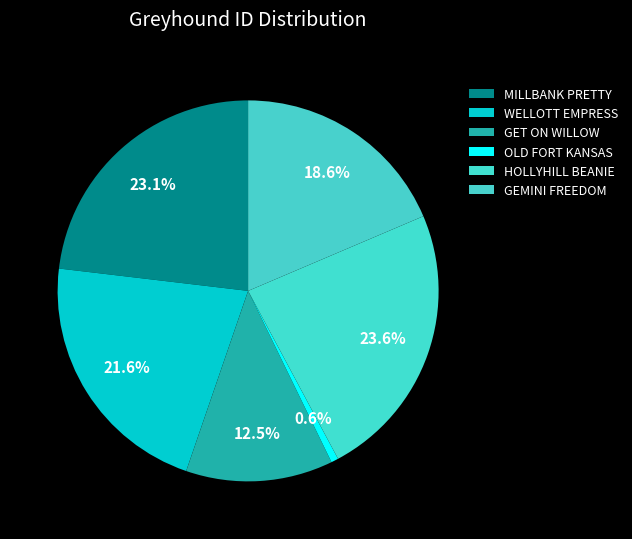

Rank the categories by value from lowest to highest.

OLD FORT KANSAS, GET ON WILLOW, GEMINI FREEDOM, WELLOTT EMPRESS, MILLBANK PRETTY, HOLLYHILL BEANIE